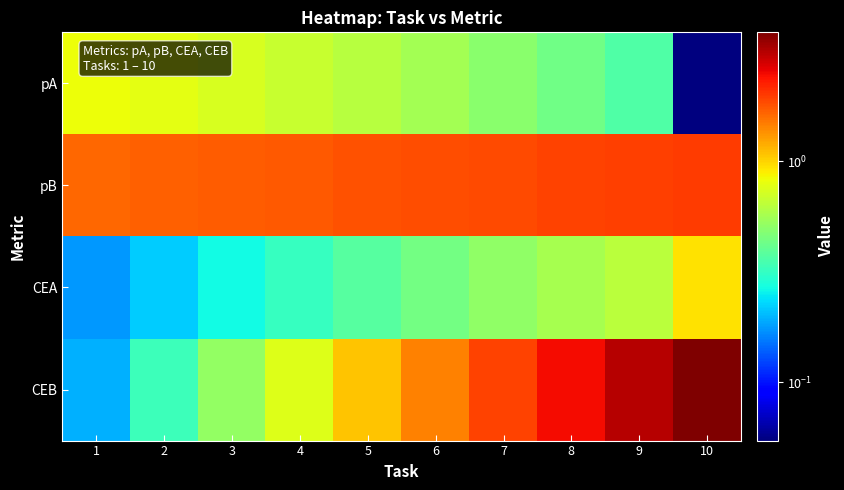

What is the difference between the highest and lowest values at 7?

1.4